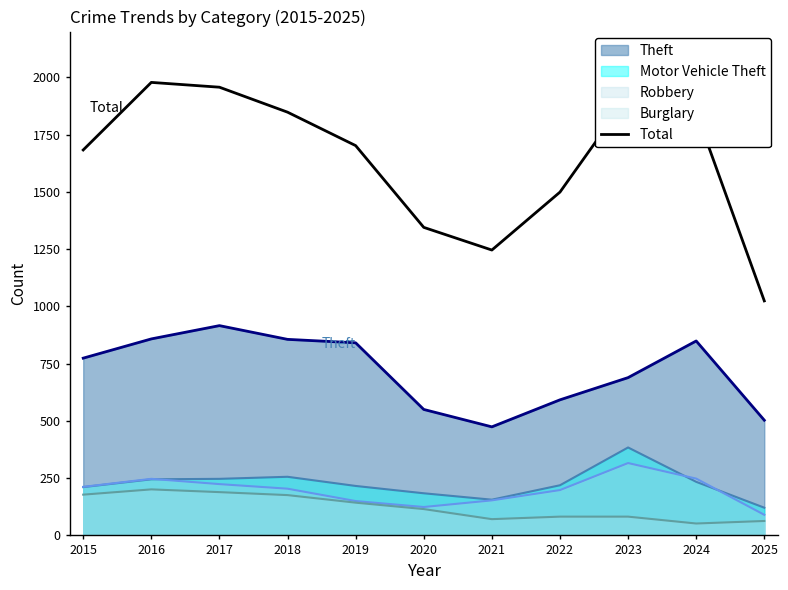

What is the value of the 4th point from the left?

1848